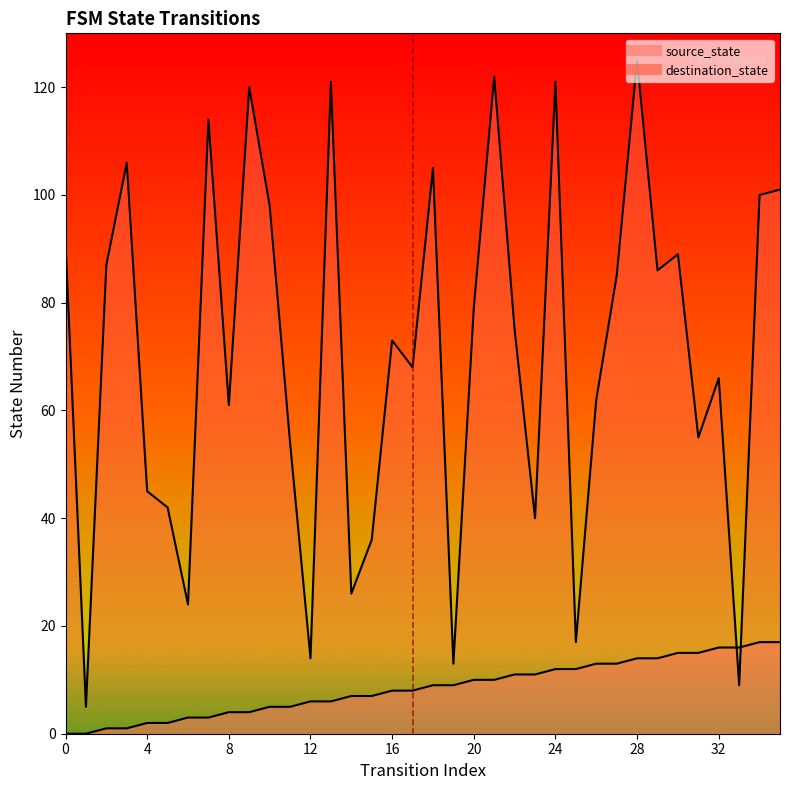

Rank the series at 25 from lowest to highest value.

source_state, destination_state